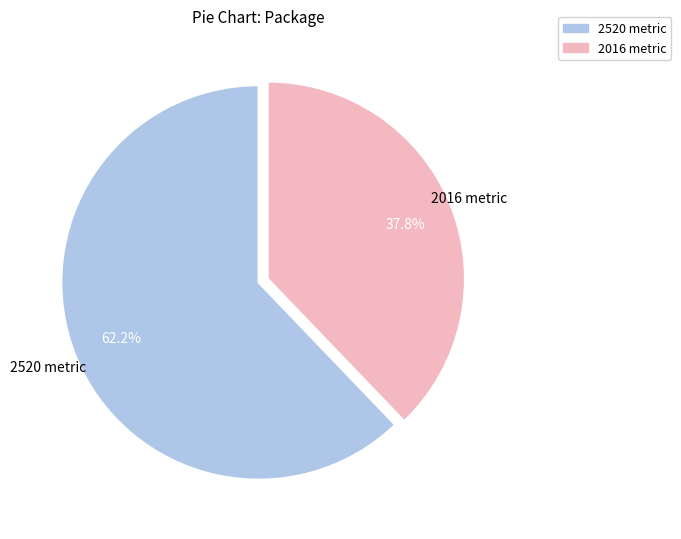

Combined, do 2520 metric and 2016 metric account for over 50%?

Yes